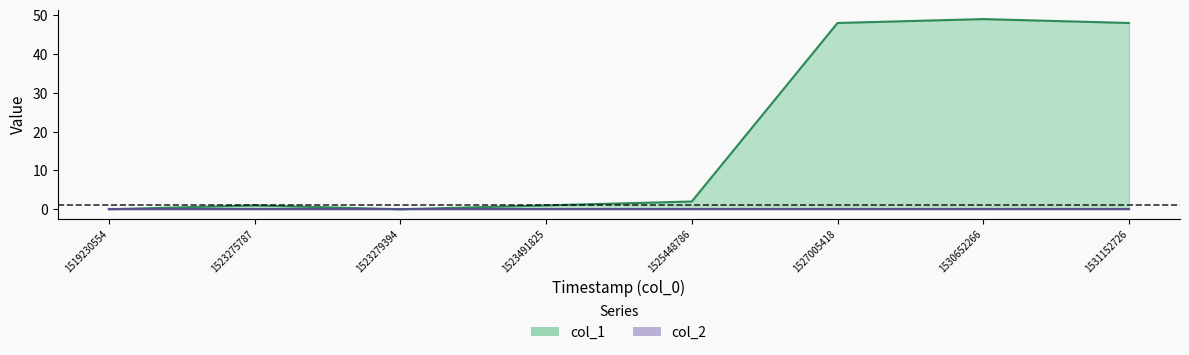

List the labels in order of col_1 line value, largest first.

1530652266, 1527005418, 1531152726, 1525448786, 1523275787, 1523491825, 1519230554, 1523279394